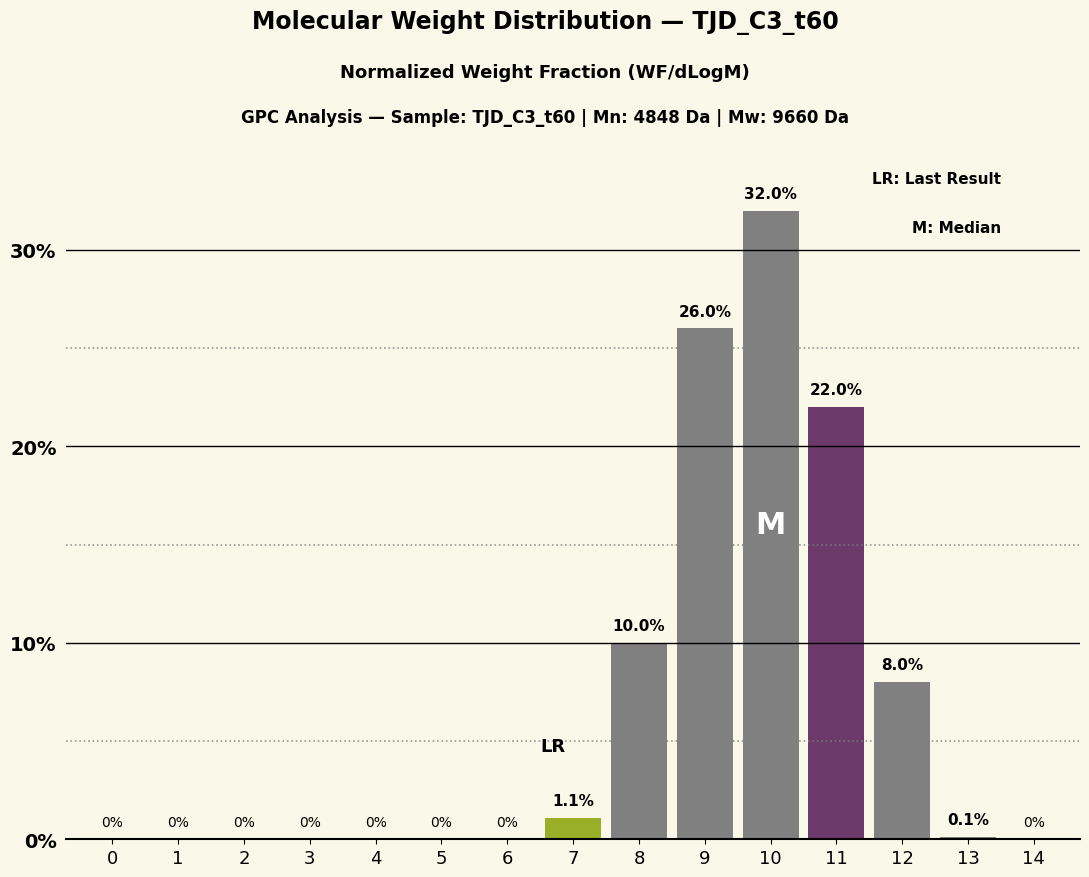

Reading left to right, list all the values displayed in this chart.

0=0.0	1=0.0	2=0.0	3=0.0	4=0.0	5=0.0	6=0.0	7=1.1	8=10.0	9=26.0	10=32.0	11=22.0	12=8.0	13=0.1	14=0.0